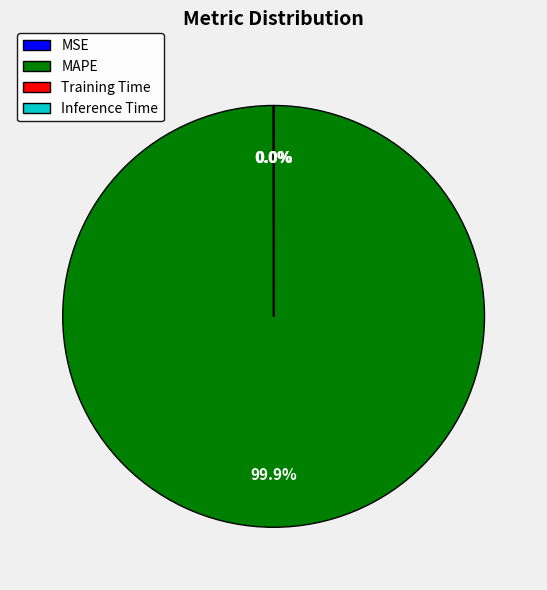

What is the majority slice?

MAPE